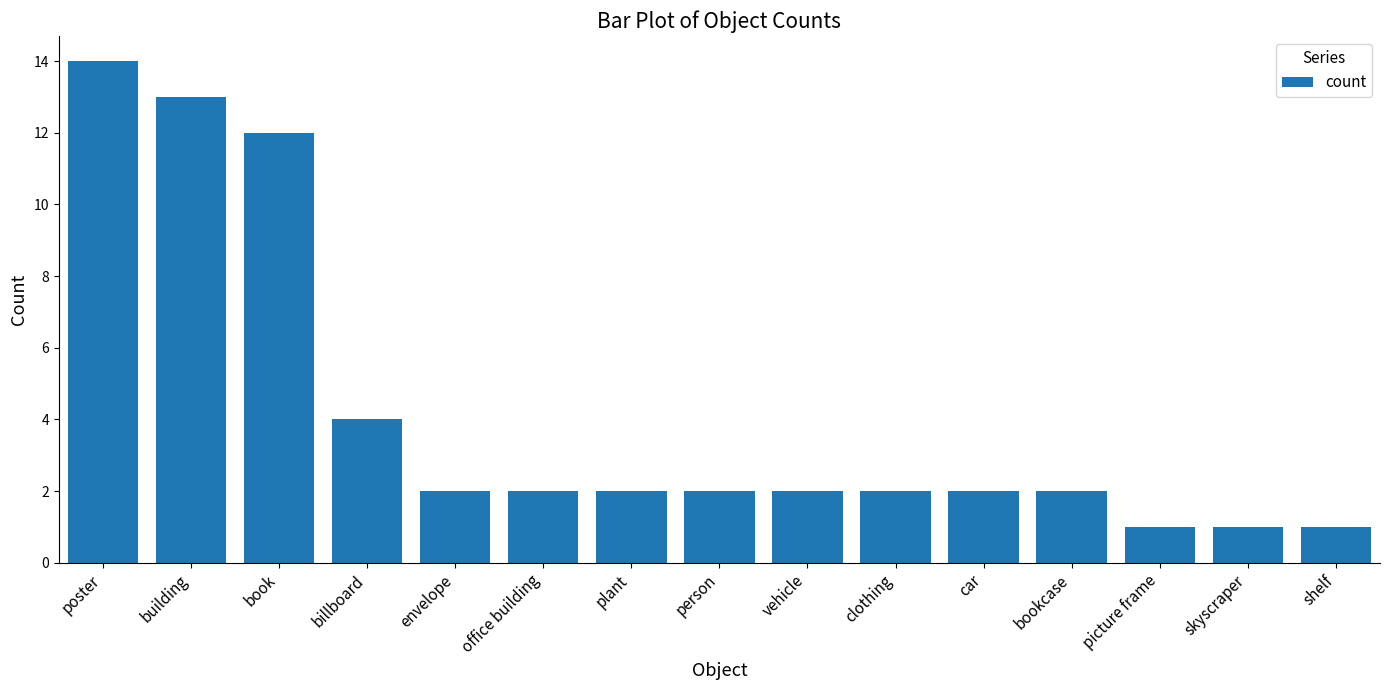

What is the greatest value displayed?

14